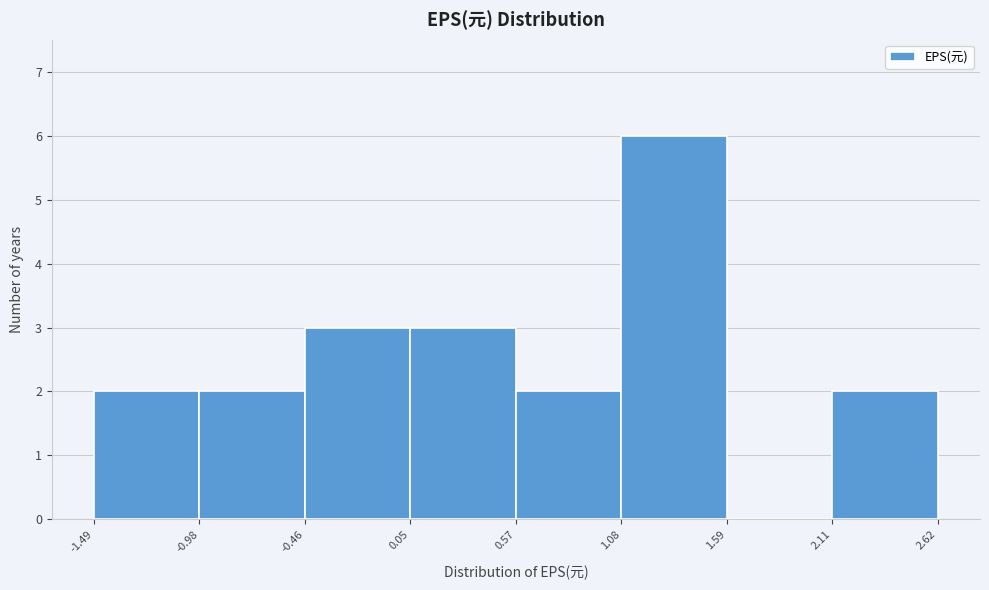

Over which range of the x-axis is the bar tallest?

1.08 to 1.59